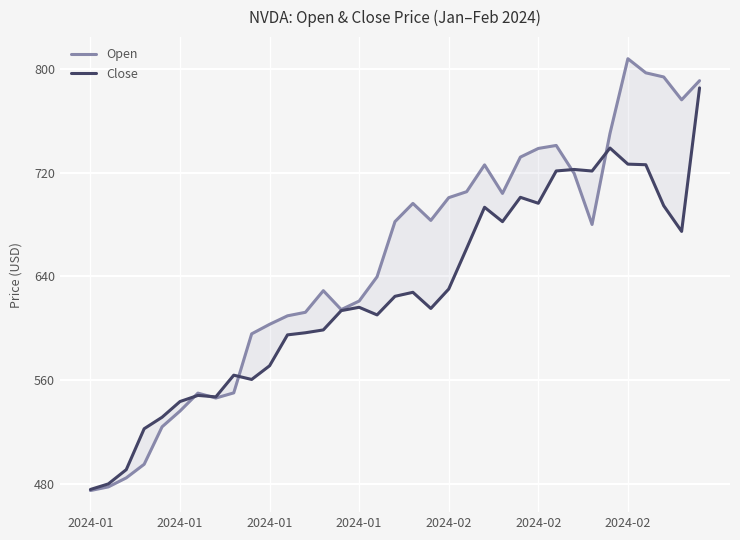

What is the total value across all series at 2024-02?

1055.4